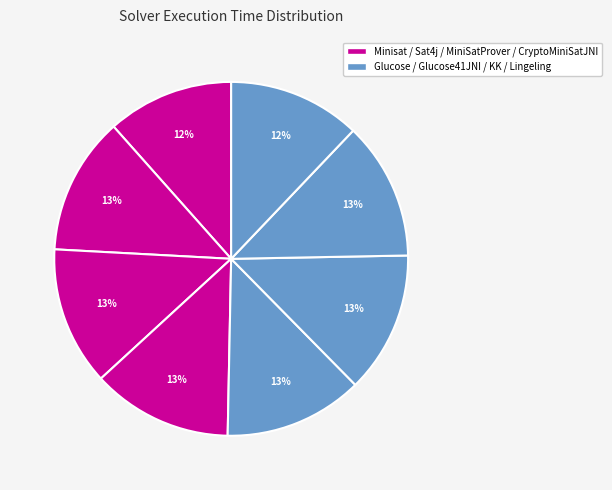

How many slices are in this pie chart?

8